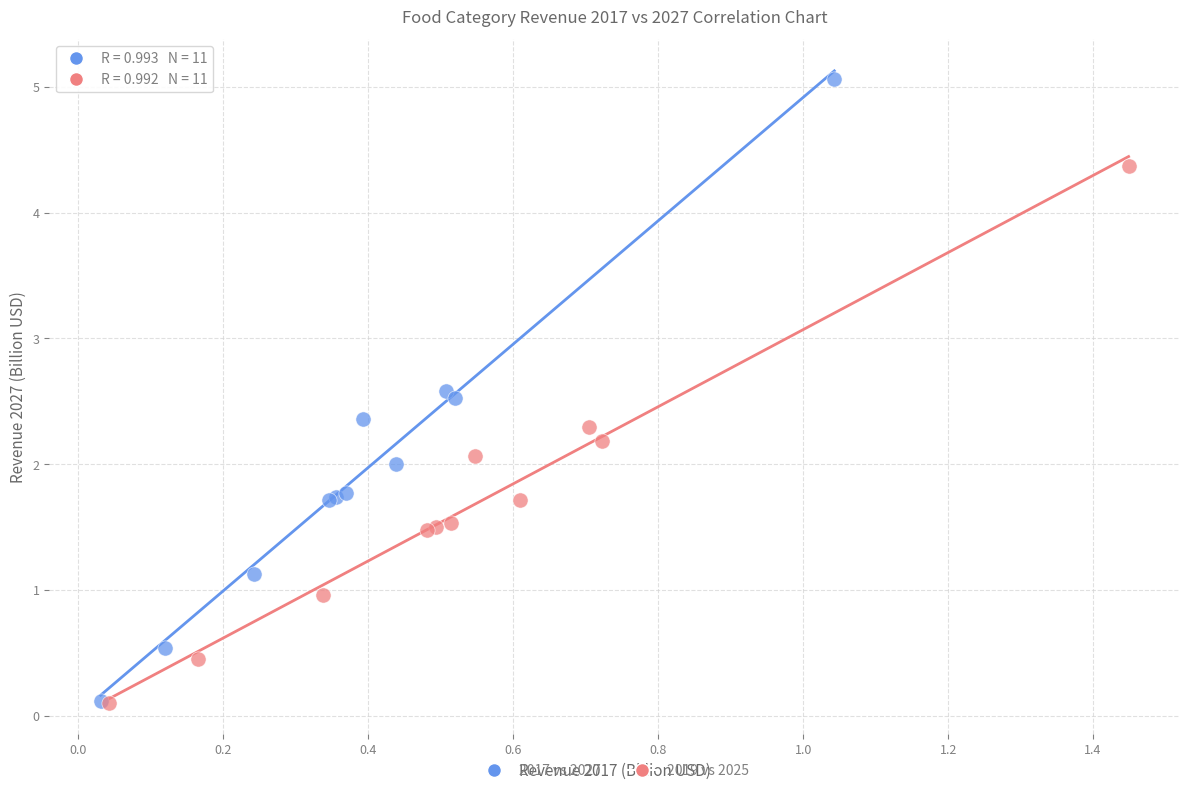

Which series has the widest spread of Y values?

2017 vs 2027